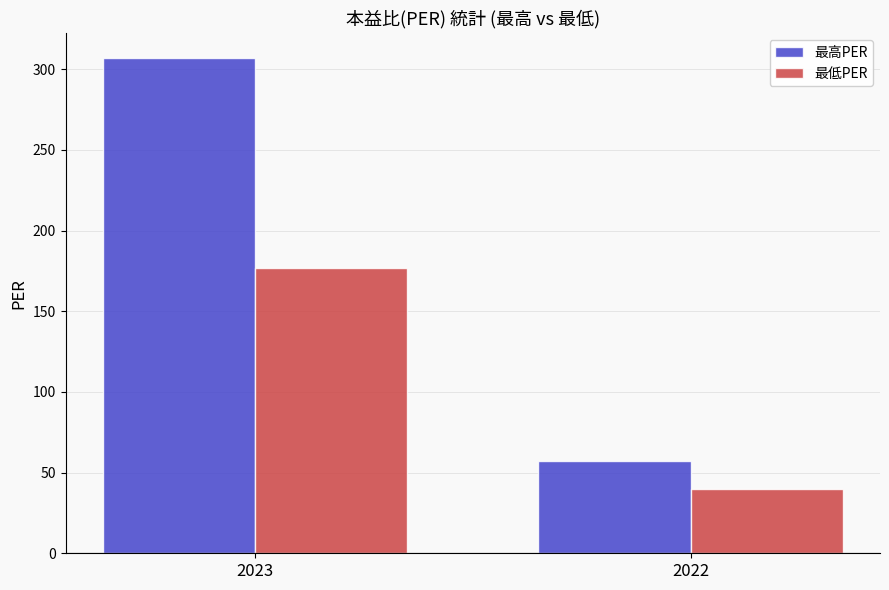

The 最高PER series shows 138.0 at 2023. True or false?

False